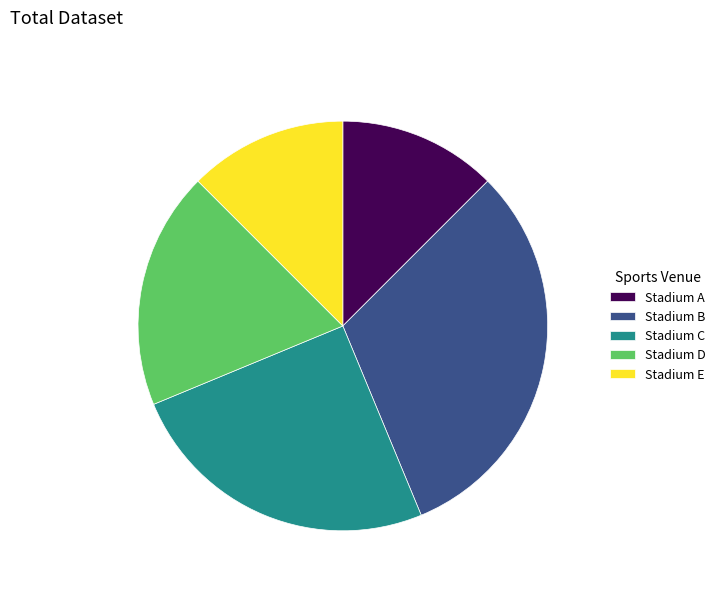

Does Stadium B account for over 50% of the chart?

No